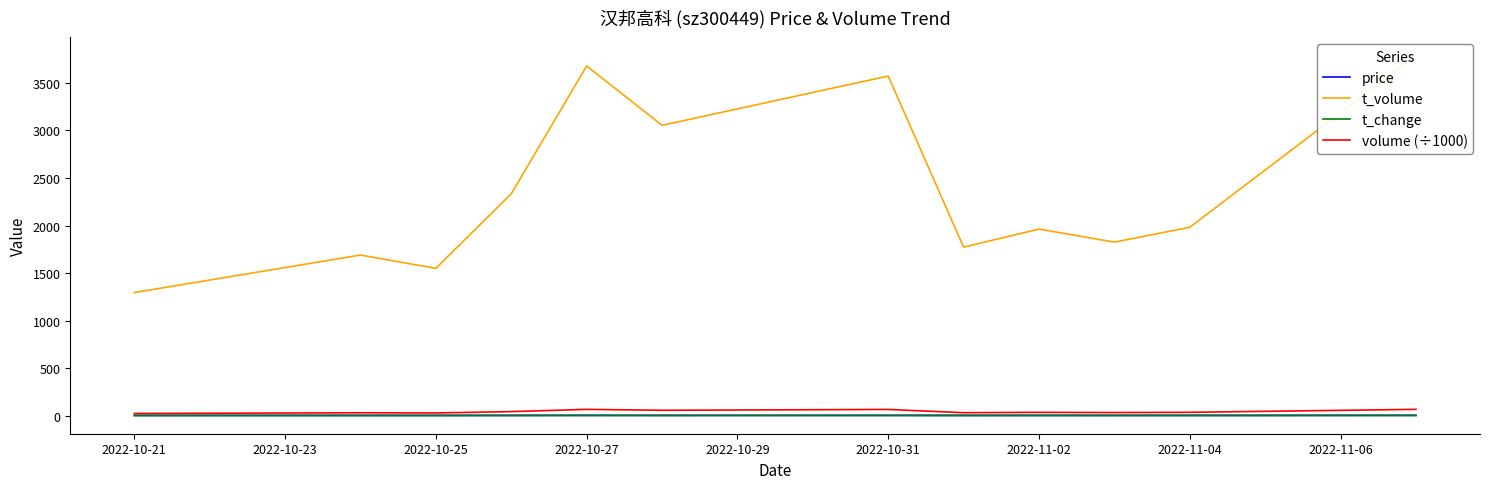

Does the chart have visible grid lines?

No